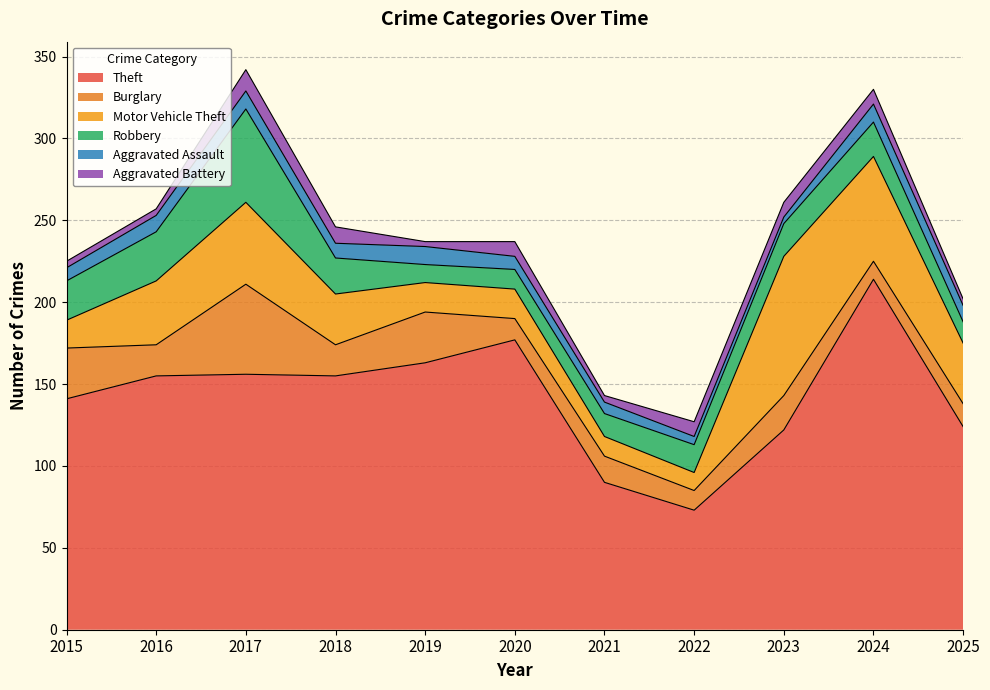

At which label does Aggravated Assault reach its minimum?

2023